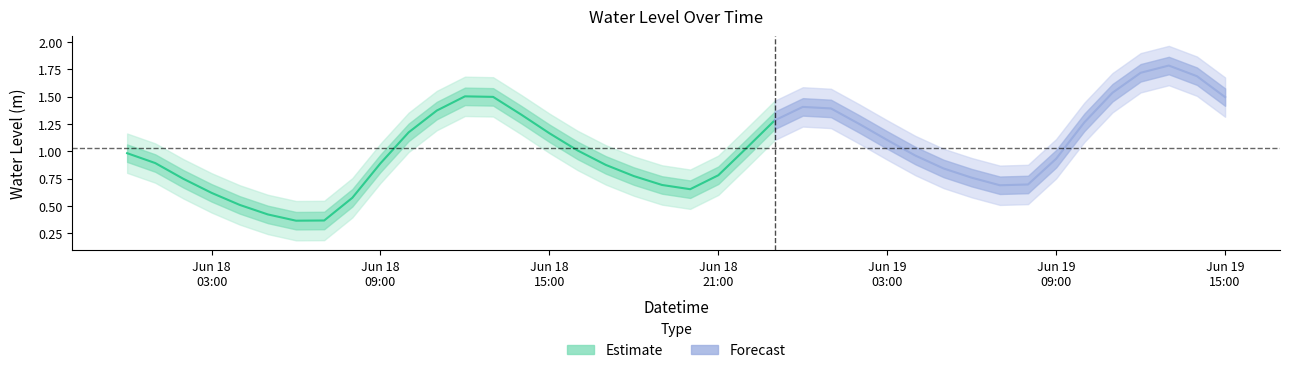

What is the maximum value for Estimate?

1.5